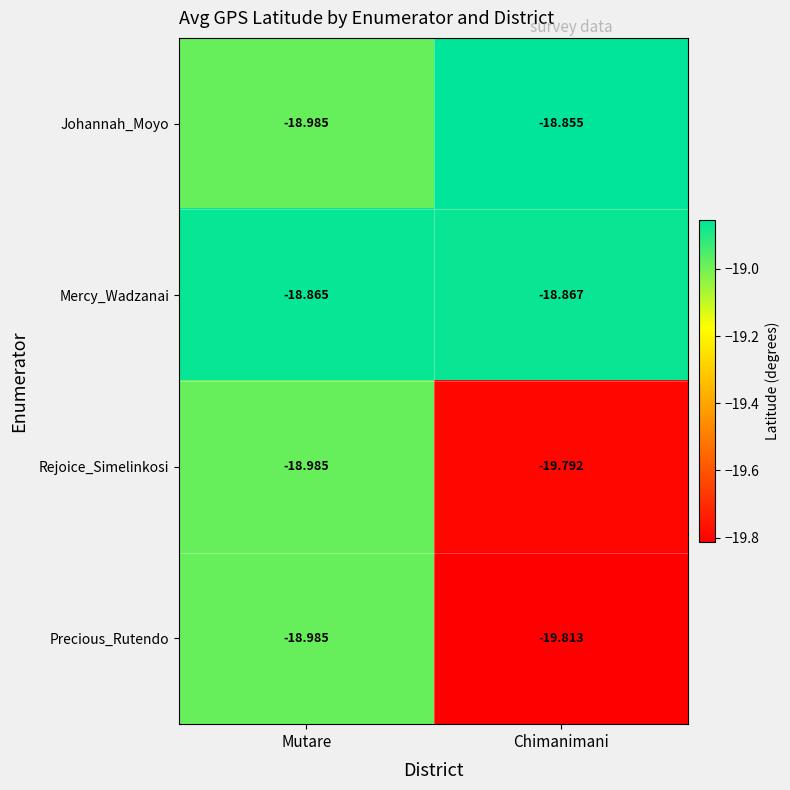

At which label does Precious_Rutendo reach its minimum?

Chimanimani